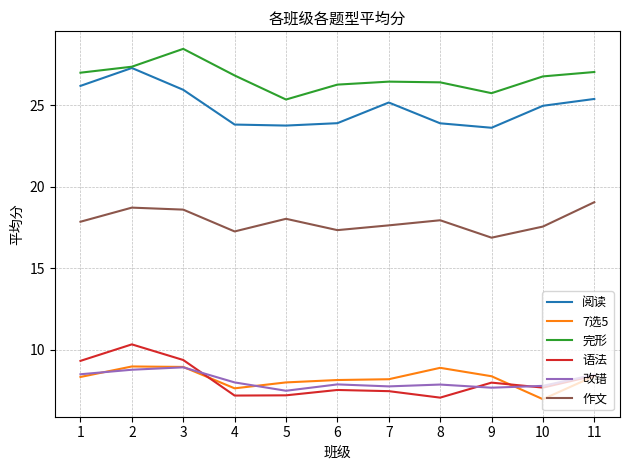

What is the difference between the second highest and second lowest values in the 作文 series?

1.5